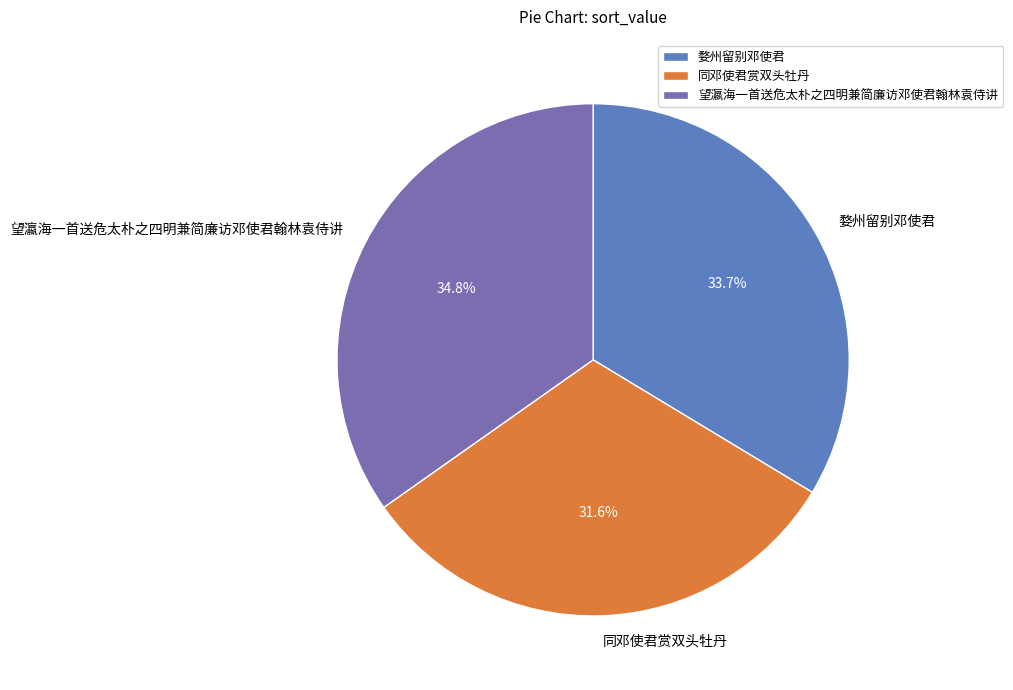

Does 同邓使君赏双头牡丹 represent more than half of the total?

No